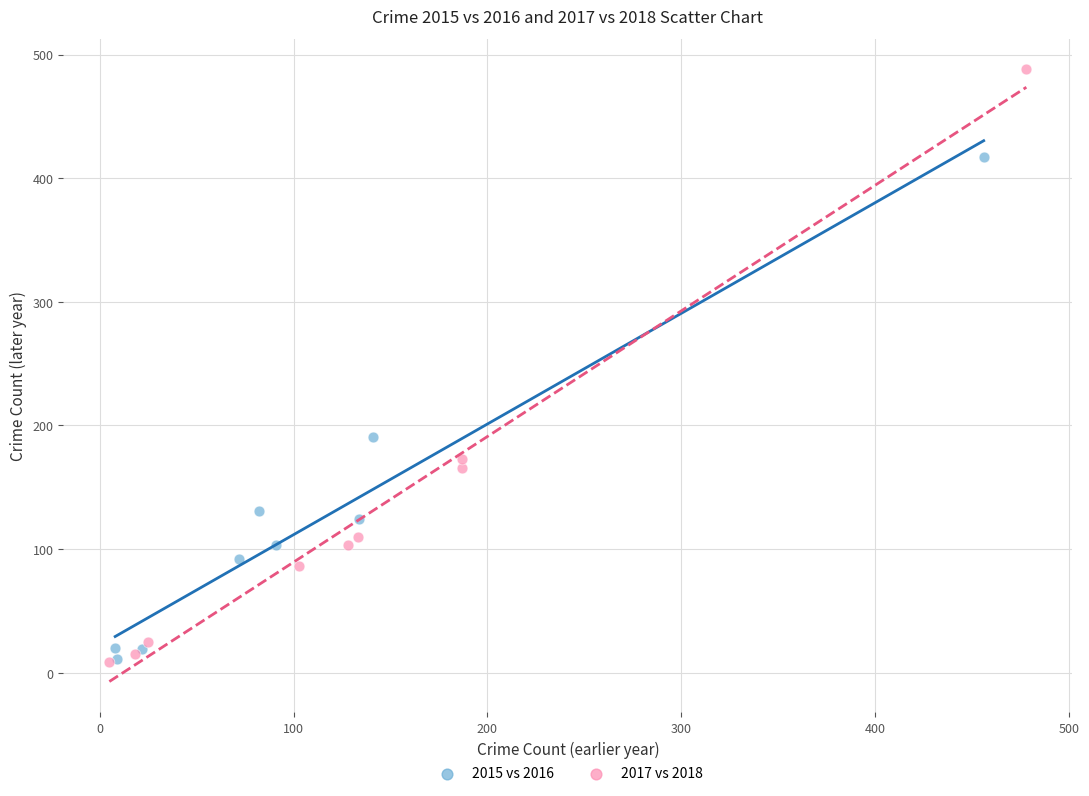

What are all the series names shown in the legend?

2015 vs 2016, 2017 vs 2018